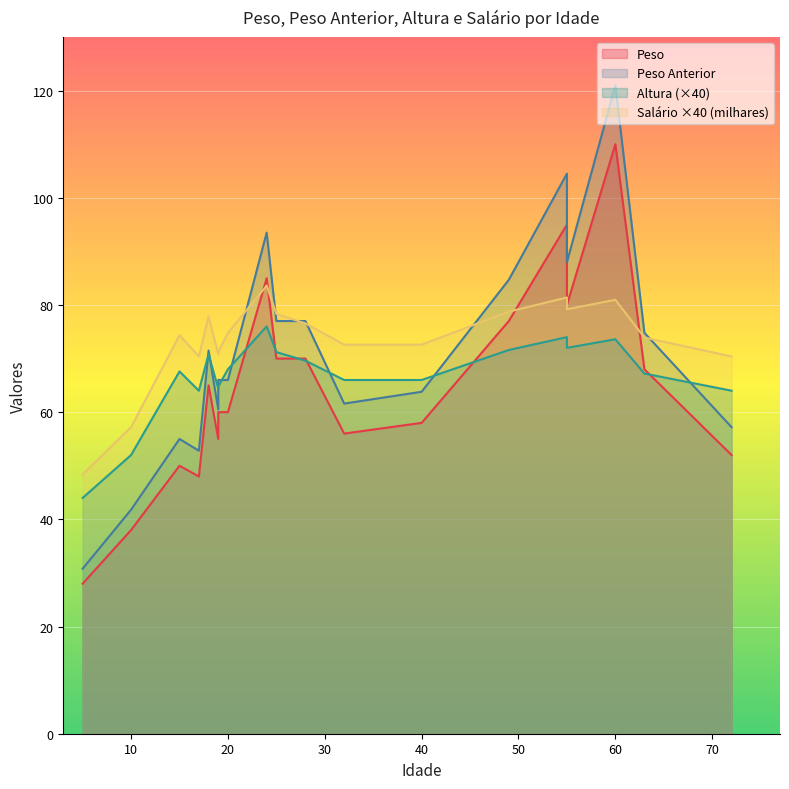

What is the minimum value for Peso?

28.0